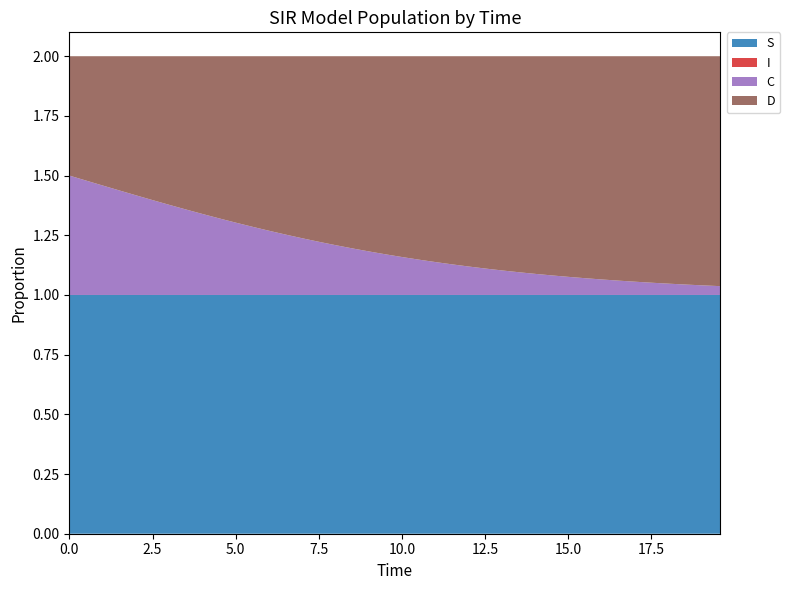

Reading left to right, what are all the values shown in this chart?

S: 0.0=1.0	0.5016722408026756=1.0	1.0033444816053512=1.0	1.5050167224080266=1.0	2.0066889632107023=1.0	2.508361204013378=1.0	3.0100334448160533=1.0	3.511705685618729=1.0	4.013377926421405=1.0	4.51505016722408=1.0	5.016722408026756=1.0	5.518394648829432=1.0	6.020066889632107=1.0	6.521739130434782=1.0	7.023411371237458=1.0	7.525083612040134=1.0	8.02675585284281=1.0	8.528428093645484=1.0	9.03010033444816=1.0	9.531772575250836=1.0	10.033444816053512=1.0	10.535117056856187=1.0	11.036789297658864=1.0	11.538461538461538=1.0	12.040133779264213=1.0	12.54180602006689=1.0	13.043478260869565=1.0	13.545150501672241=1.0	14.046822742474916=1.0	14.548494983277592=1.0	15.050167224080267=1.0	15.551839464882944=1.0	16.05351170568562=1.0	16.555183946488295=1.0	17.05685618729097=1.0	17.558528428093645=1.0	18.06020066889632=1.0	18.561872909698998=1.0	19.06354515050167=1.0	19.565217391304348=1.0
I: 0.0=0.0	0.5016722408026756=0.0	1.0033444816053512=0.0	1.5050167224080266=0.0	2.0066889632107023=0.0	2.508361204013378=0.0	3.0100334448160533=0.0	3.511705685618729=0.0	4.013377926421405=0.0	4.51505016722408=0.0	5.016722408026756=0.0	5.518394648829432=0.0	6.020066889632107=0.0	6.521739130434782=0.0	7.023411371237458=0.0	7.525083612040134=0.0	8.02675585284281=0.0	8.528428093645484=0.0	9.03010033444816=0.0	9.531772575250836=0.0	10.033444816053512=0.0	10.535117056856187=0.0	11.036789297658864=0.0	11.538461538461538=0.0	12.040133779264213=0.0	12.54180602006689=0.0	13.043478260869565=0.0	13.545150501672241=0.0	14.046822742474916=0.0	14.548494983277592=0.0	15.050167224080267=0.0	15.551839464882944=0.0	16.05351170568562=0.0	16.555183946488295=0.0	17.05685618729097=0.0	17.558528428093645=0.0	18.06020066889632=0.0	18.561872909698998=0.0	19.06354515050167=0.0	19.565217391304348=0.0
C: 0.0=0.5	0.5016722408026756=0.5	1.0033444816053512=0.5	1.5050167224080266=0.4	2.0066889632107023=0.4	2.508361204013378=0.4	3.0100334448160533=0.4	3.511705685618729=0.4	4.013377926421405=0.3	4.51505016722408=0.3	5.016722408026756=0.3	5.518394648829432=0.3	6.020066889632107=0.3	6.521739130434782=0.3	7.023411371237458=0.2	7.525083612040134=0.2	8.02675585284281=0.2	8.528428093645484=0.2	9.03010033444816=0.2	9.531772575250836=0.2	10.033444816053512=0.2	10.535117056856187=0.1	11.036789297658864=0.1	11.538461538461538=0.1	12.040133779264213=0.1	12.54180602006689=0.1	13.043478260869565=0.1	13.545150501672241=0.1	14.046822742474916=0.1	14.548494983277592=0.1	15.050167224080267=0.1	15.551839464882944=0.1	16.05351170568562=0.1	16.555183946488295=0.1	17.05685618729097=0.1	17.558528428093645=0.1	18.06020066889632=0.0	18.561872909698998=0.0	19.06354515050167=0.0	19.565217391304348=0.0
D: 0.0=0.5	0.5016722408026756=0.5	1.0033444816053512=0.5	1.5050167224080266=0.6	2.0066889632107023=0.6	2.508361204013378=0.6	3.0100334448160533=0.6	3.511705685618729=0.6	4.013377926421405=0.7	4.51505016722408=0.7	5.016722408026756=0.7	5.518394648829432=0.7	6.020066889632107=0.7	6.521739130434782=0.7	7.023411371237458=0.8	7.525083612040134=0.8	8.02675585284281=0.8	8.528428093645484=0.8	9.03010033444816=0.8	9.531772575250836=0.8	10.033444816053512=0.8	10.535117056856187=0.9	11.036789297658864=0.9	11.538461538461538=0.9	12.040133779264213=0.9	12.54180602006689=0.9	13.043478260869565=0.9	13.545150501672241=0.9	14.046822742474916=0.9	14.548494983277592=0.9	15.050167224080267=0.9	15.551839464882944=0.9	16.05351170568562=0.9	16.555183946488295=0.9	17.05685618729097=0.9	17.558528428093645=0.9	18.06020066889632=1.0	18.561872909698998=1.0	19.06354515050167=1.0	19.565217391304348=1.0